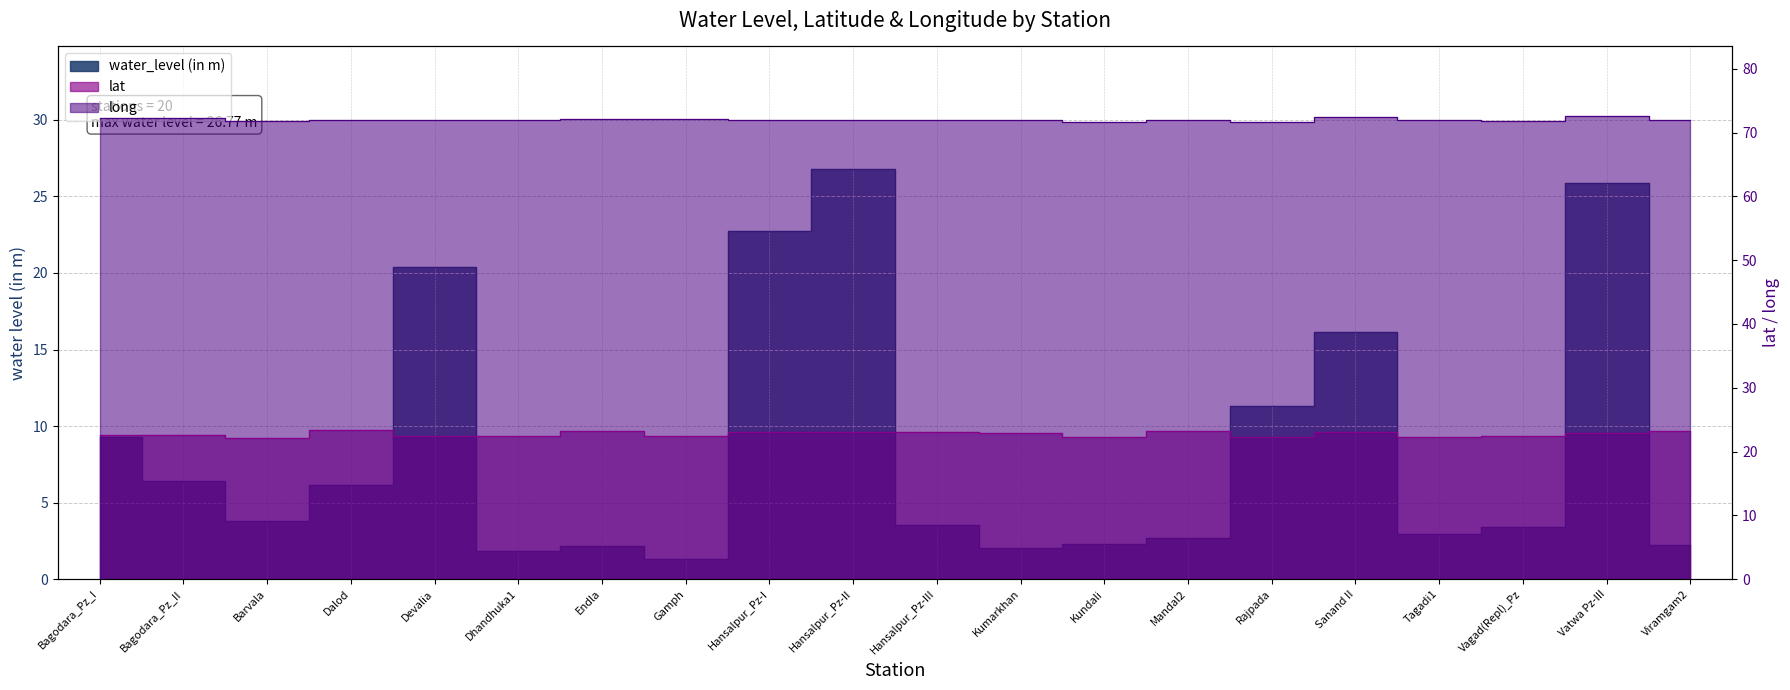

The value of water_level (in m) at Rajpada is 2.7. True or false?

False